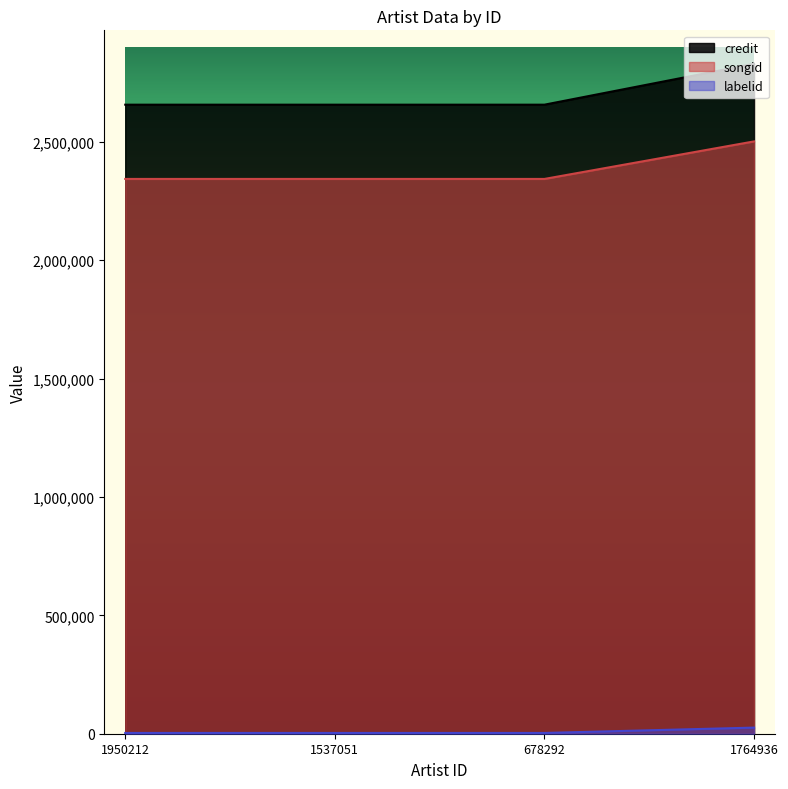

Which category has the highest value across all series?

1764936